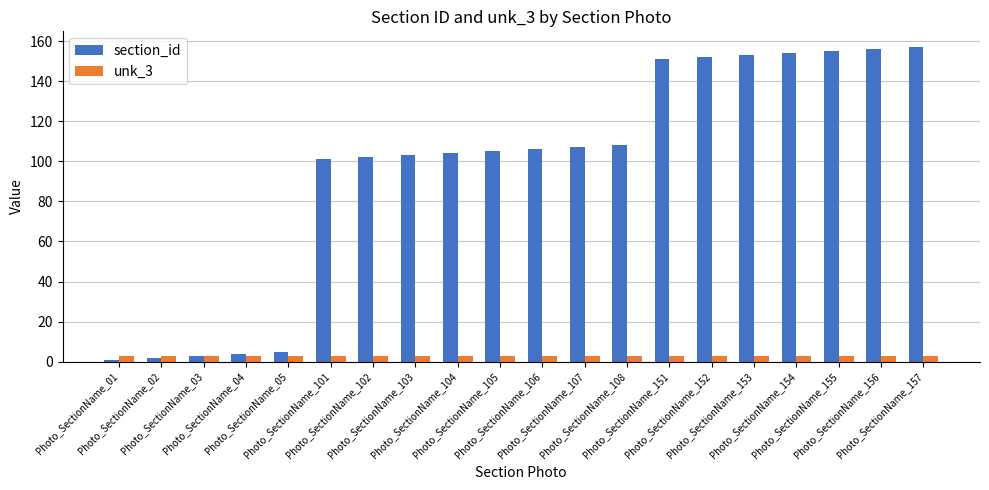

Which series has the largest range (max minus min)?

section_id